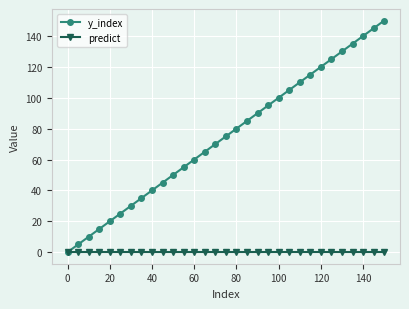

Rank the series by their maximum value, from highest to lowest.

y_index, predict